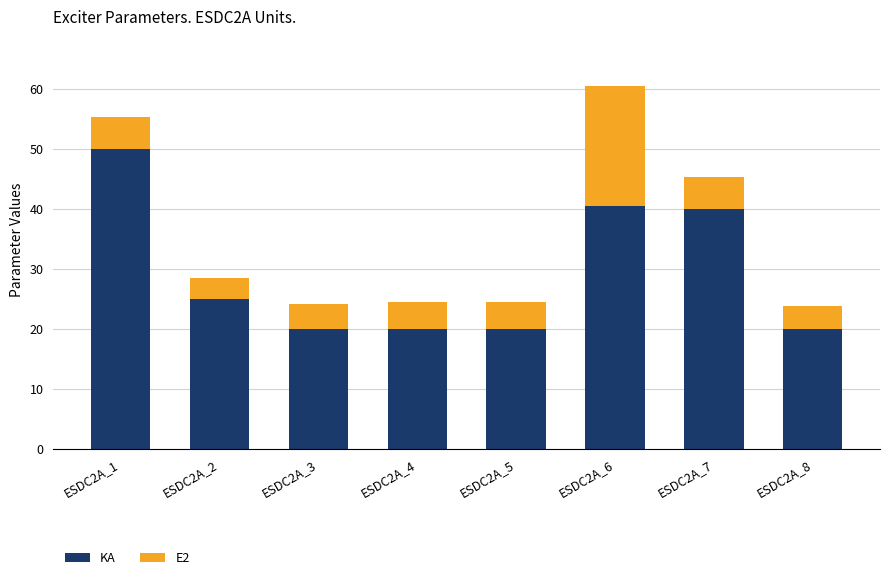

What is the maximum value for KA?

50.0